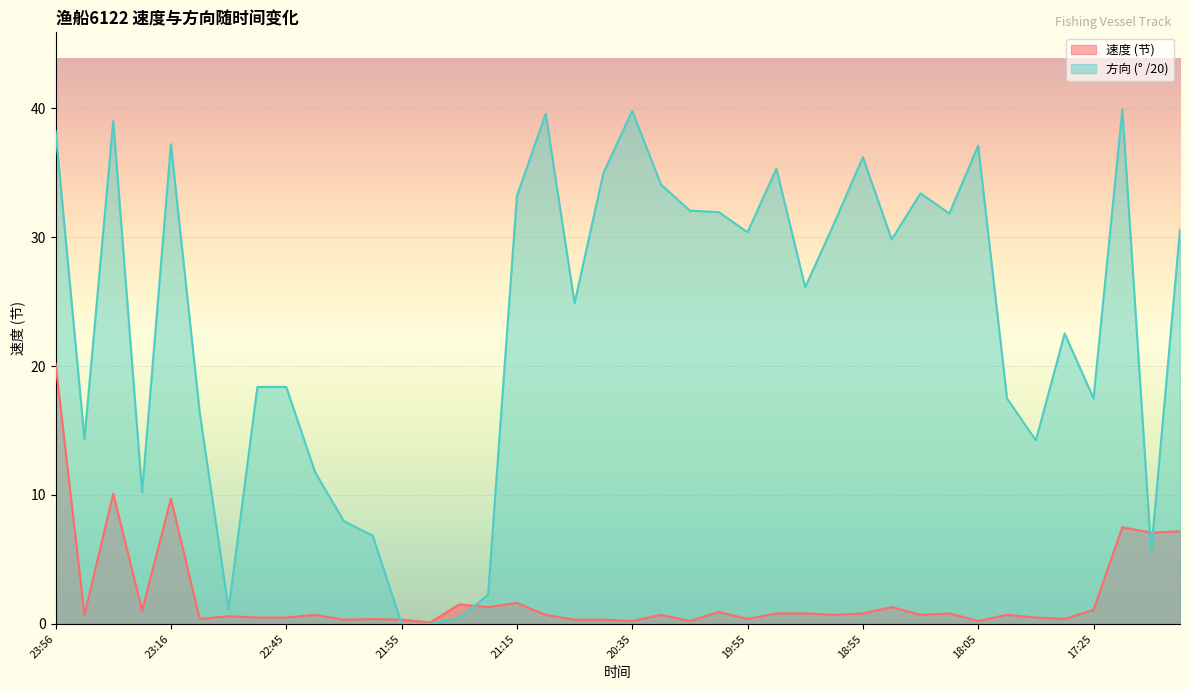

True or false: 方向 has a value of 42.6 at 19:55.

False